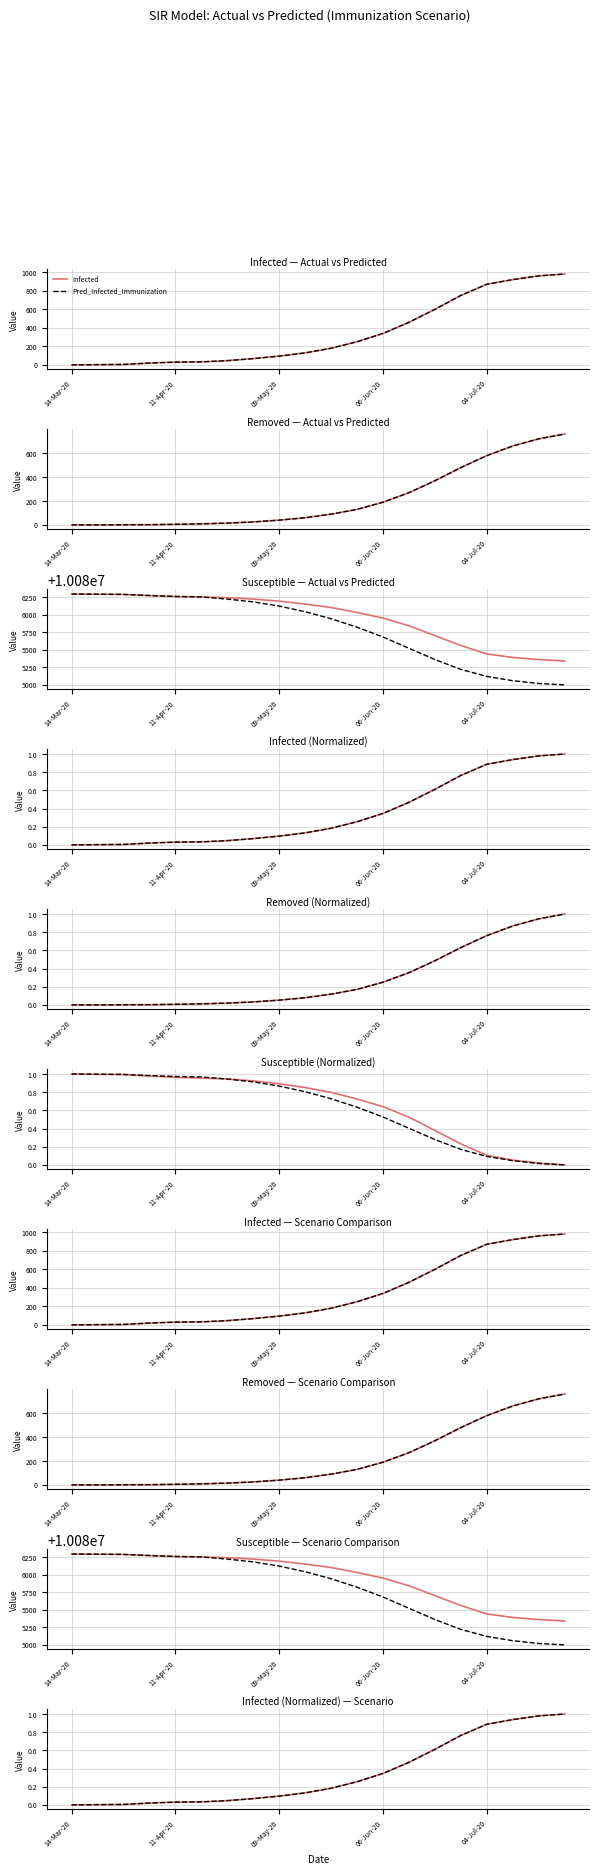

What is the sum of all Pred_Removed_Immunization values?

4407